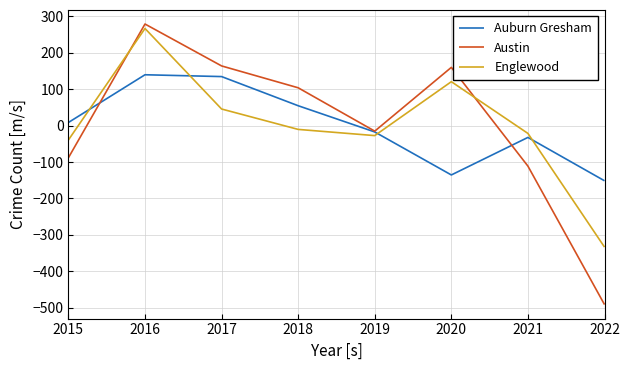

How many negative values does the Englewood series have?

5